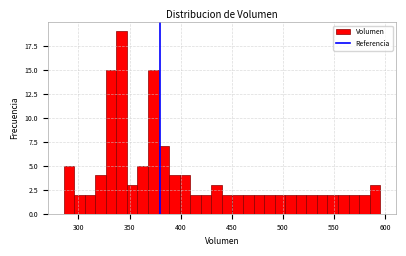

Read against the x-axis, roughly where is the centre of the tallest bar?

340